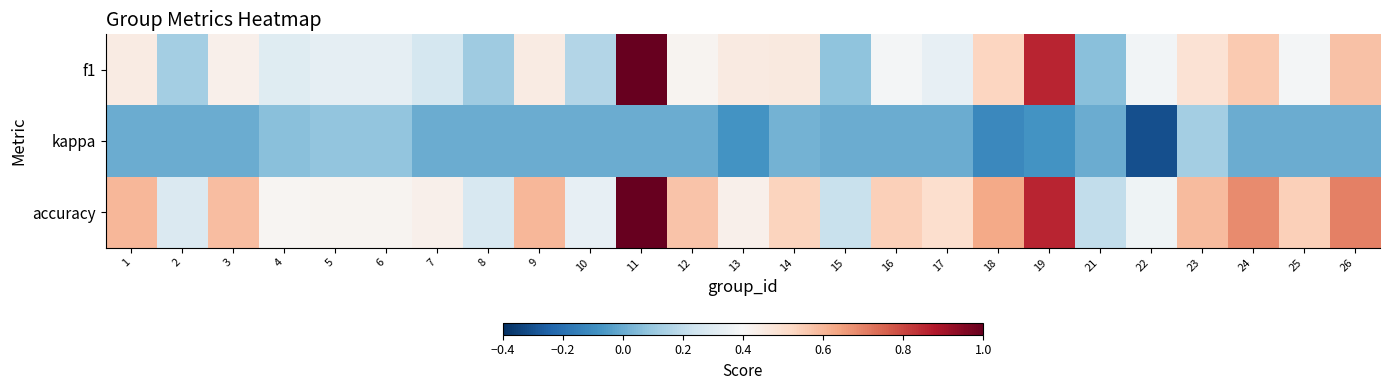

At which category does the chart reach its peak across all series?

11